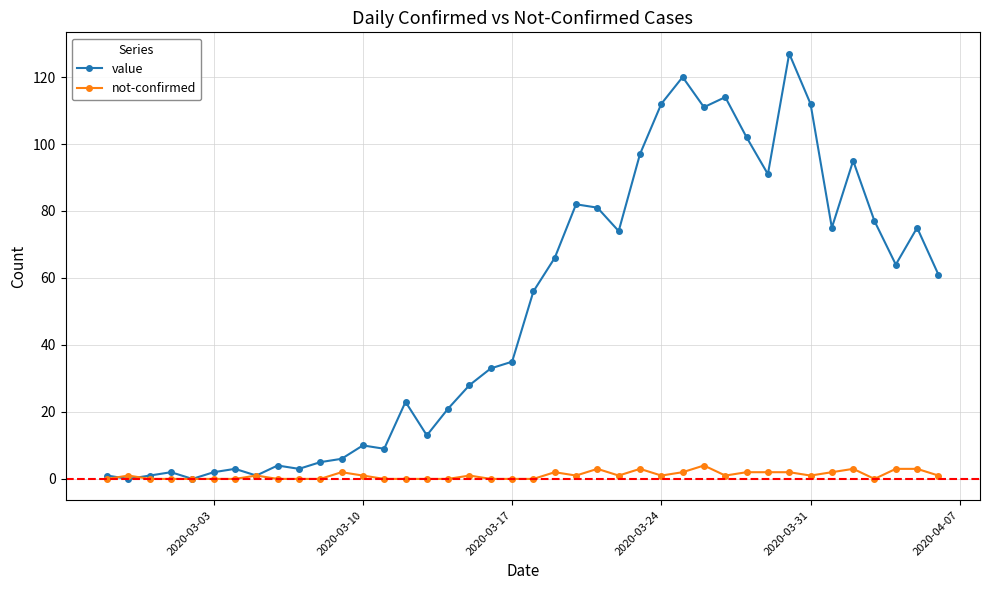

How many lines are shown in the chart?

2